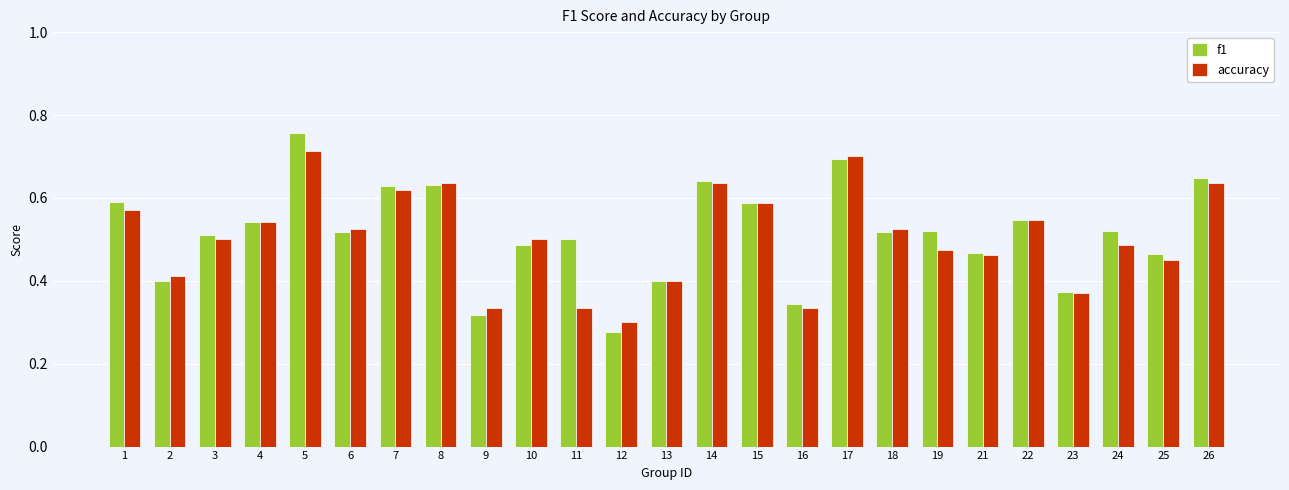

How many f1 values are between 0 and 1?

25